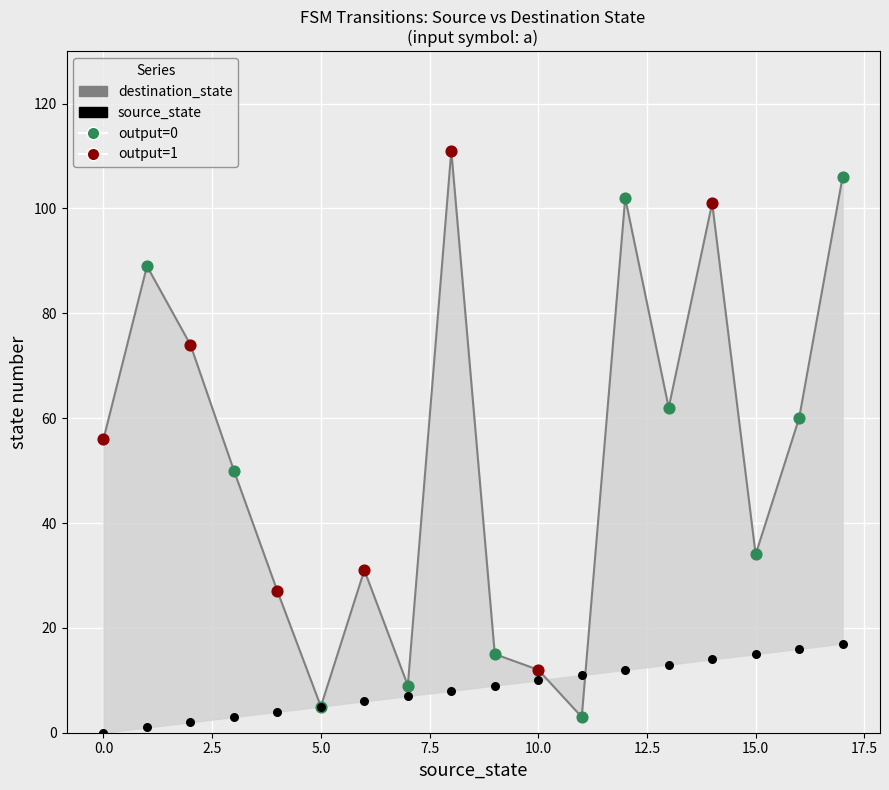

Between 12 and 15, which is larger?

12